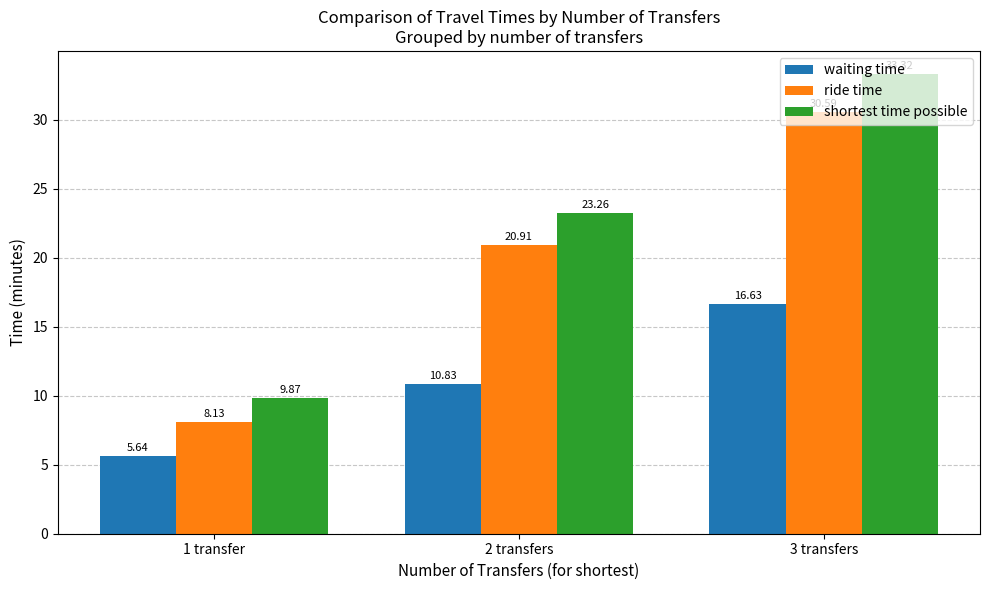

Which series changed the most between 1 transfer and 2 transfers?

shortest time possible